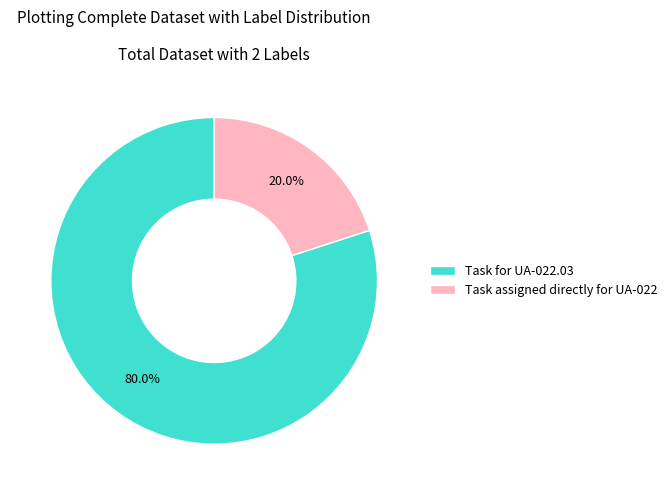

The Task for UA-022.03 slice represents 80% of the pie. True or false?

True